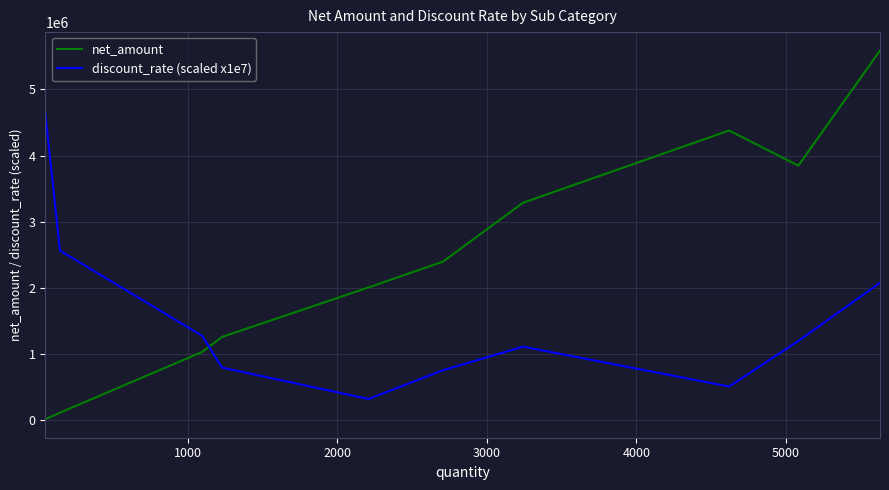

Which series has the largest total across all categories?

net_amount